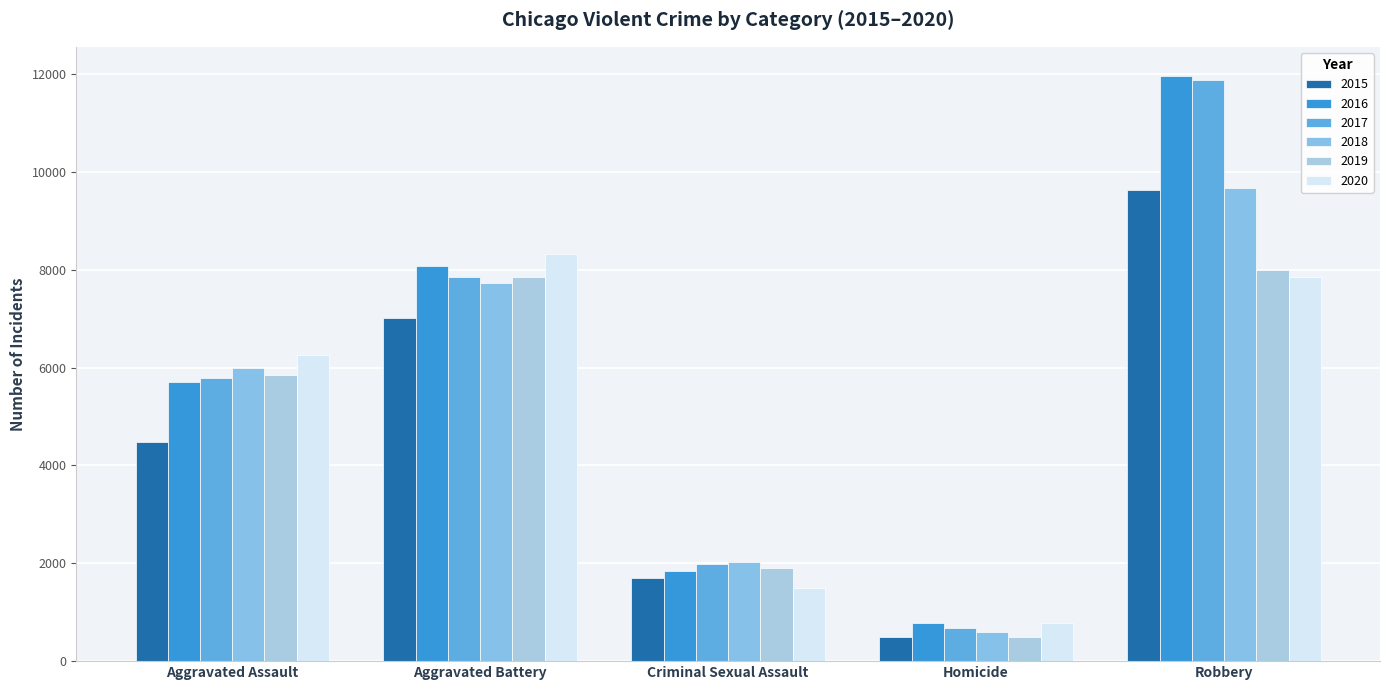

Which label corresponds to the largest value in the chart?

Robbery